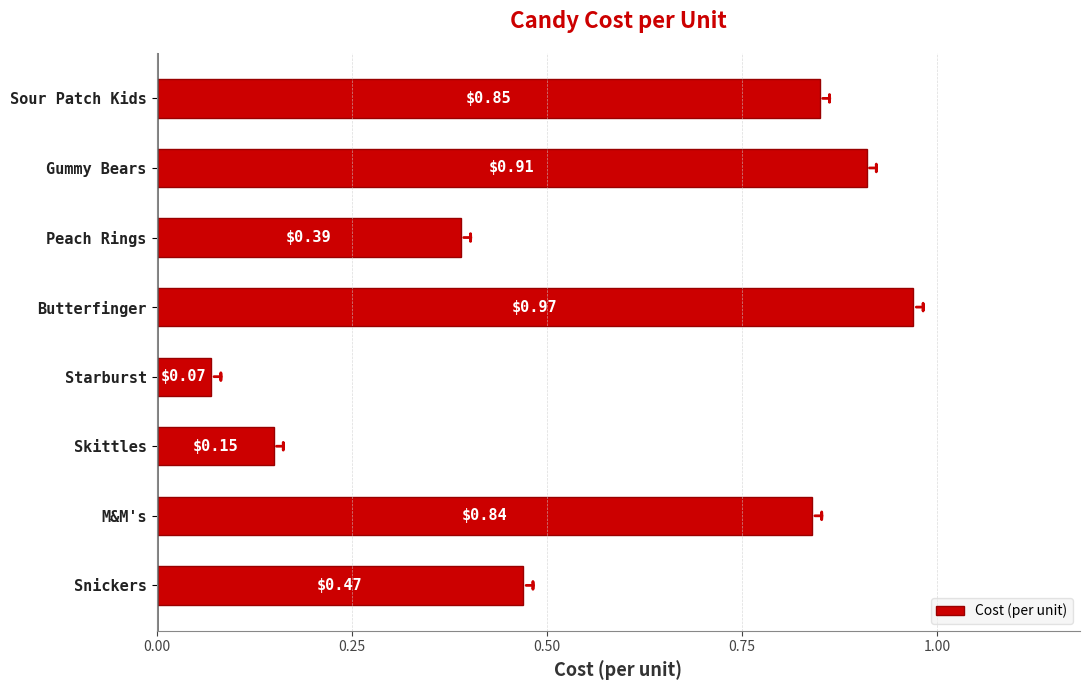

What is the sum of all values?

4.7